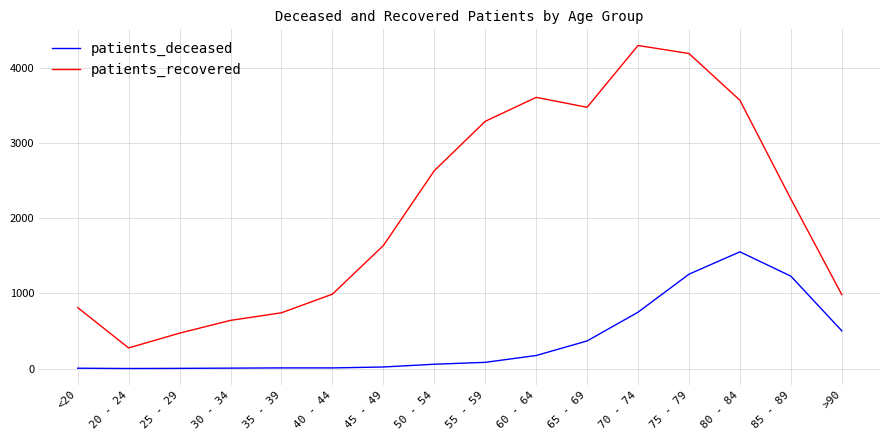

Where is the first local maximum for patients_deceased?

80 - 84